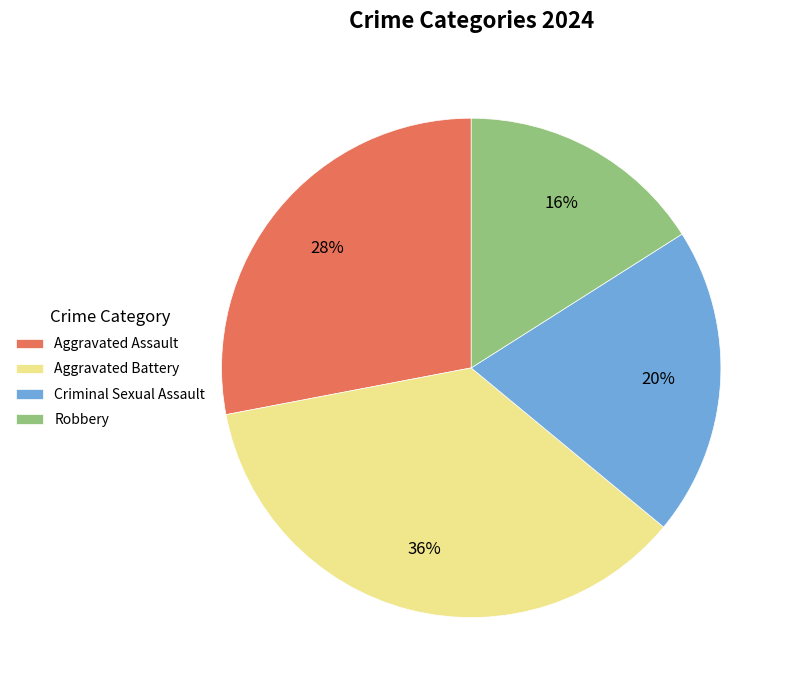

Between Aggravated Battery and Aggravated Assault, which is larger?

Aggravated Battery